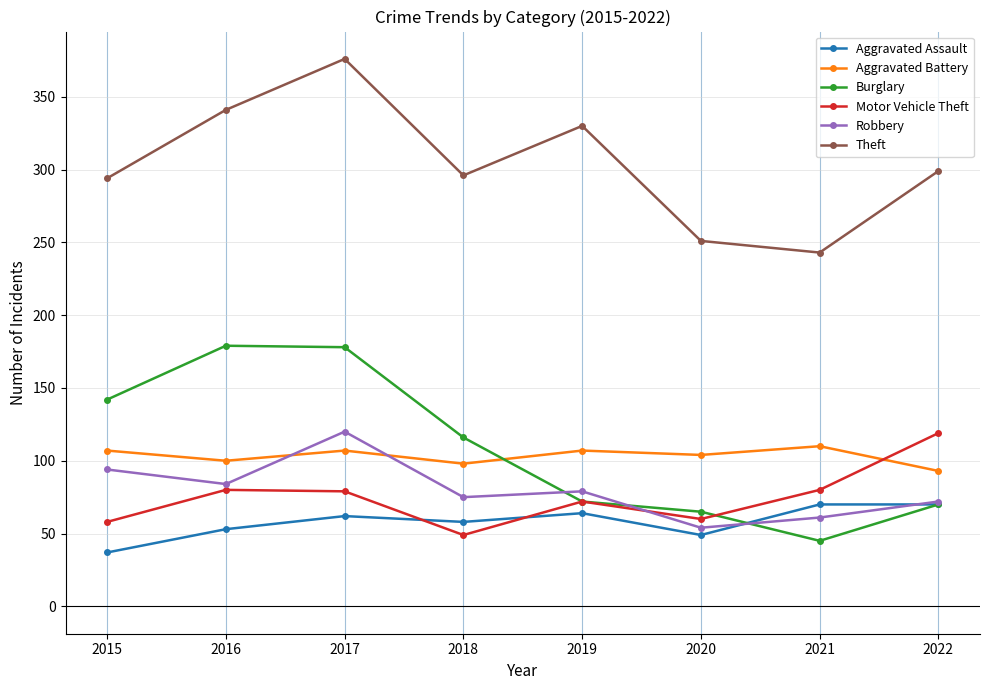

True or false: Aggravated Assault has a value of 96 at 2022.

False